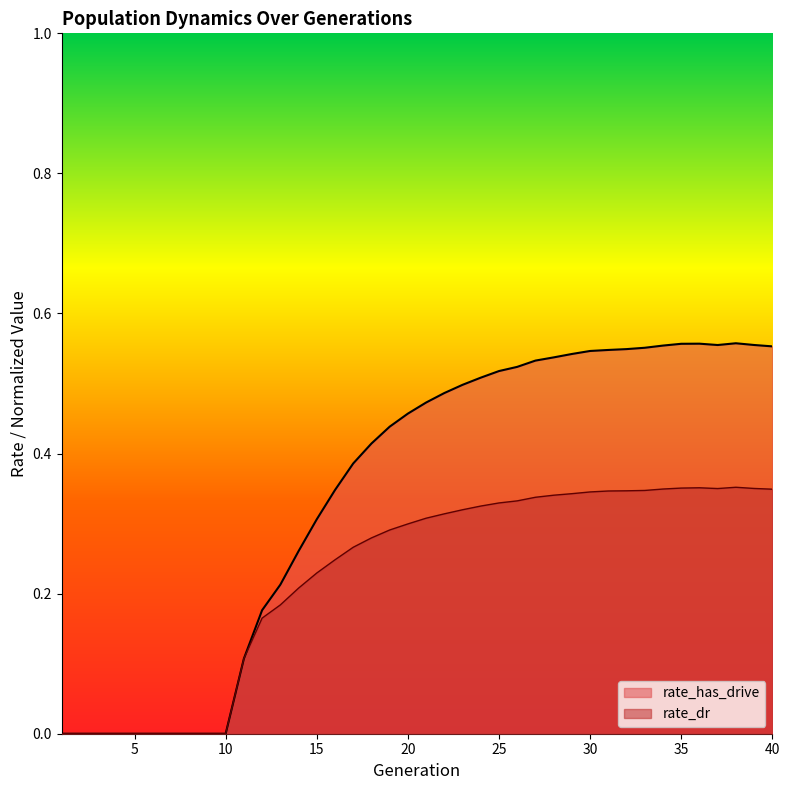

True or false: rate_has_drive and rate_dr intersect in this chart.

False